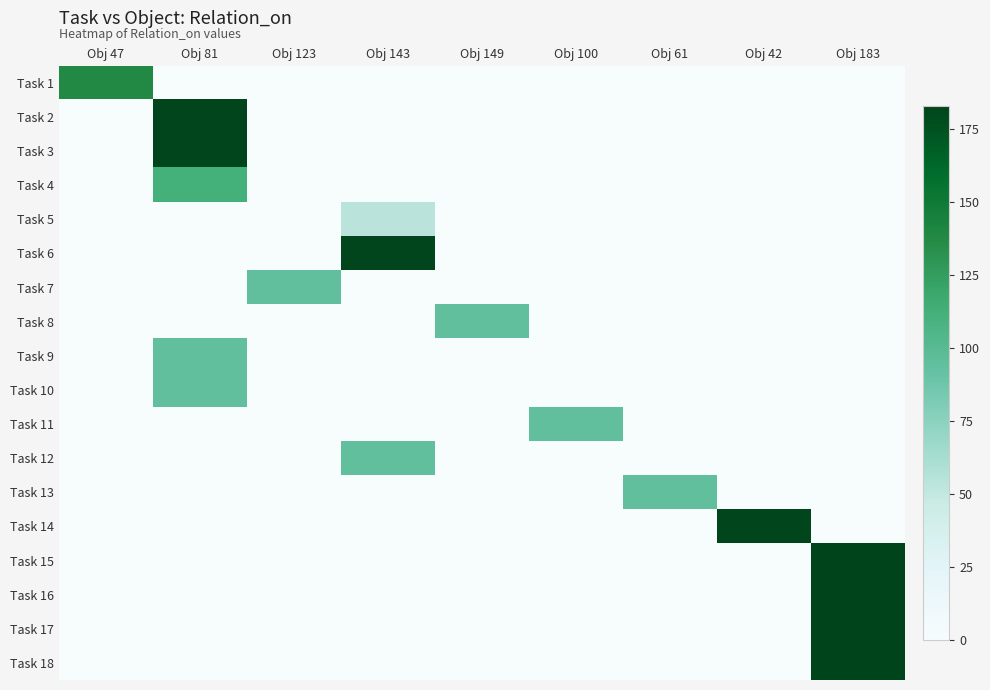

What is the difference between the maximum and minimum values in the Task 11 series?

94